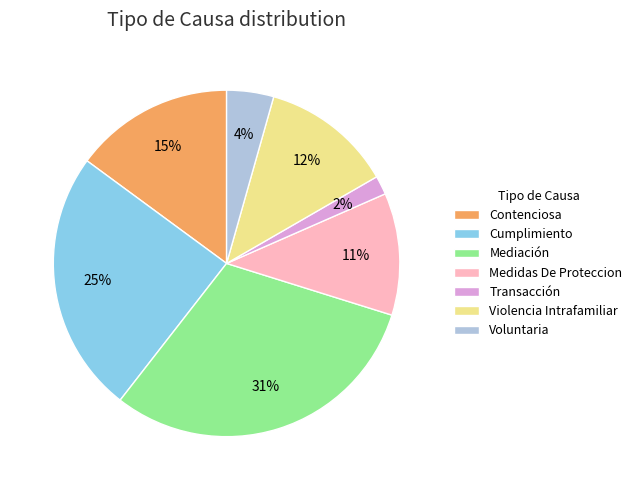

How many segments does this pie chart have?

7